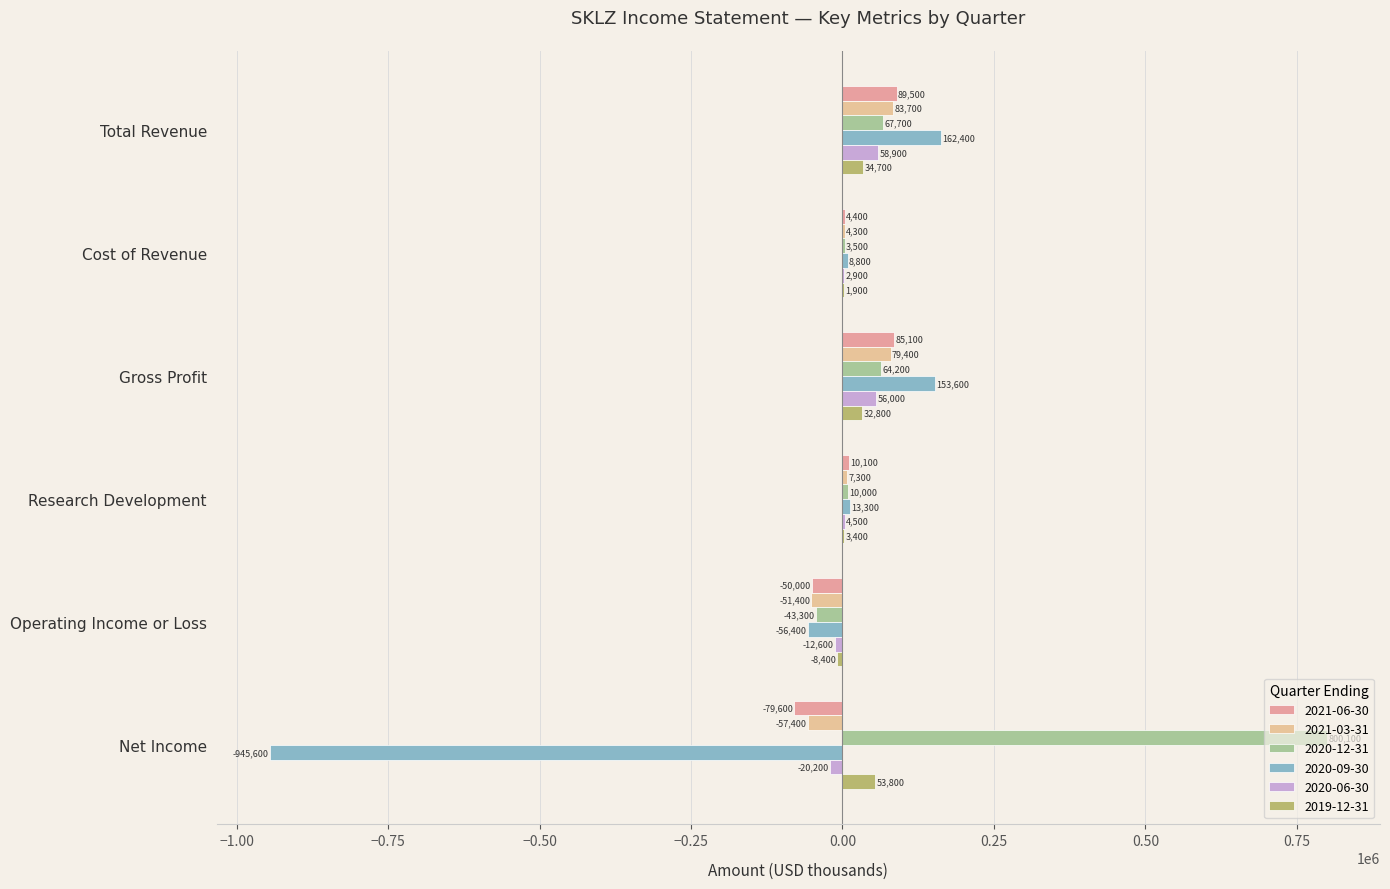

Is the value of 2021-03-31 at Gross Profit greater than the value of 2020-12-31 at Total Revenue?

Yes